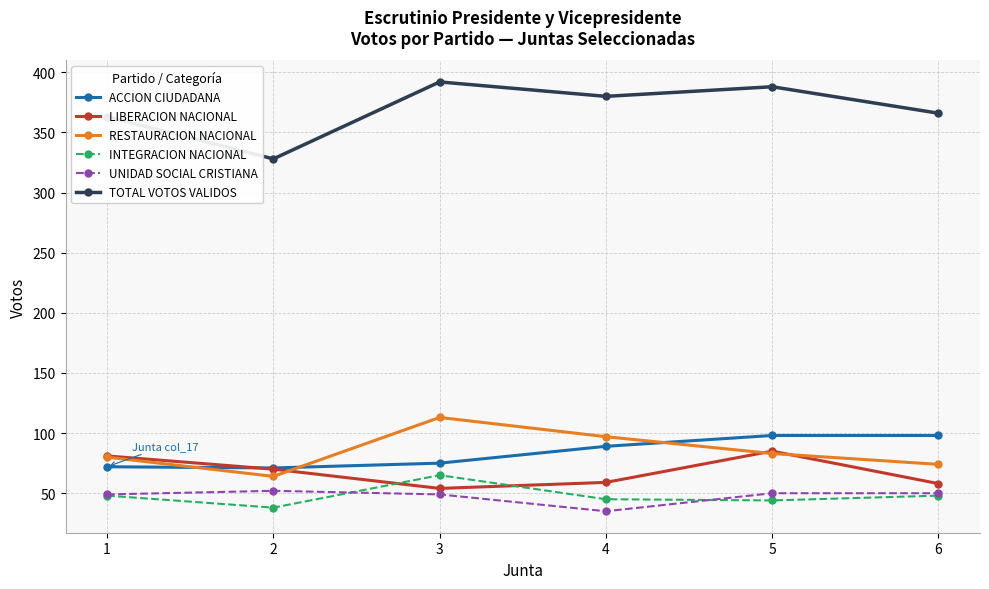

Which series has the largest range (max minus min)?

TOTAL VOTOS VALIDOS